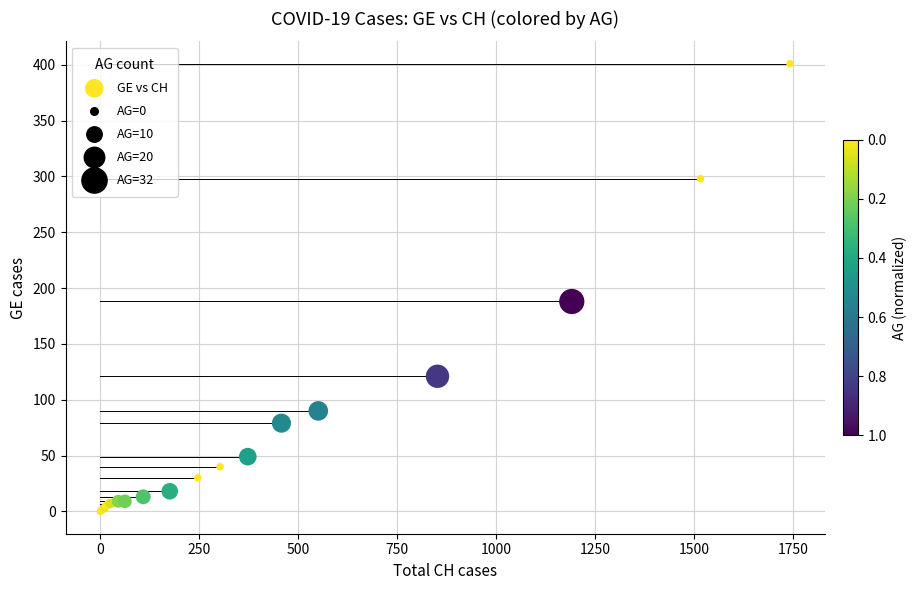

What Y value in the scatter plot is closest to 200?

188